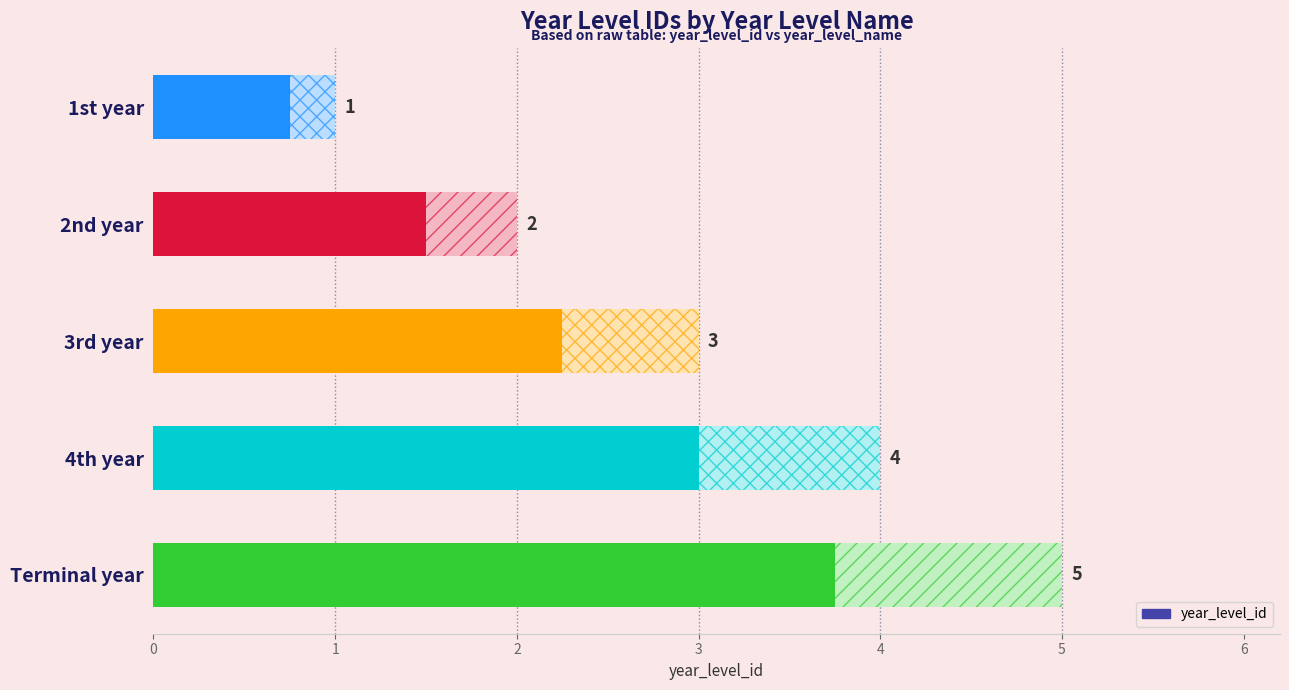

Which has a higher value, 1st year or Terminal year?

Terminal year